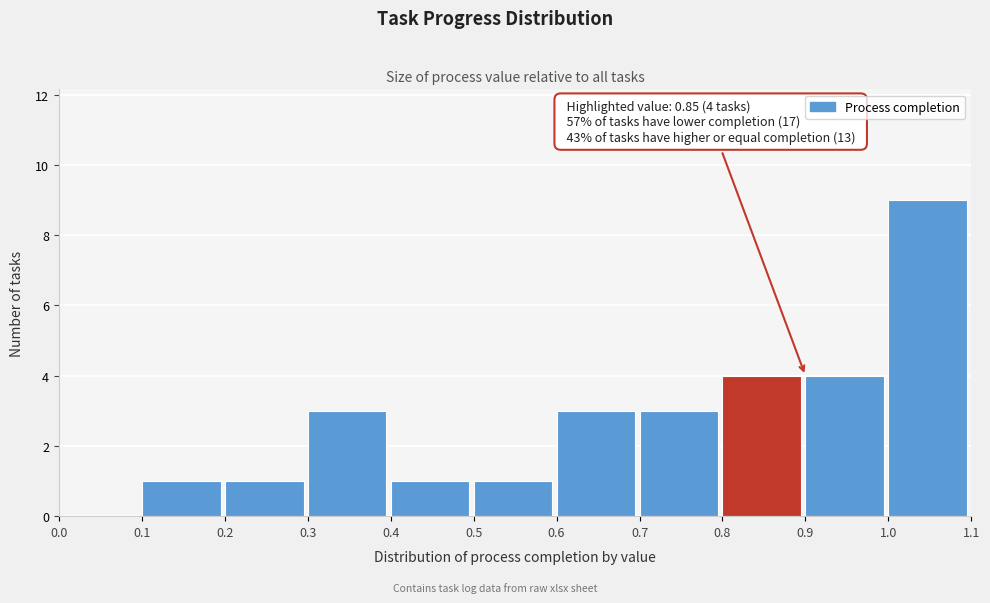

Which range on the x-axis has the tallest bar?

1.0 to 1.1